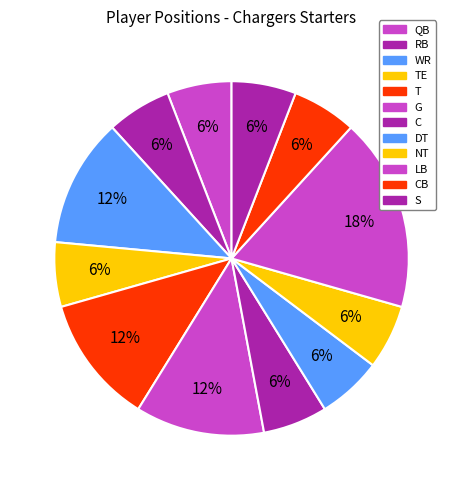

Does WR account for over 50% of the chart?

No